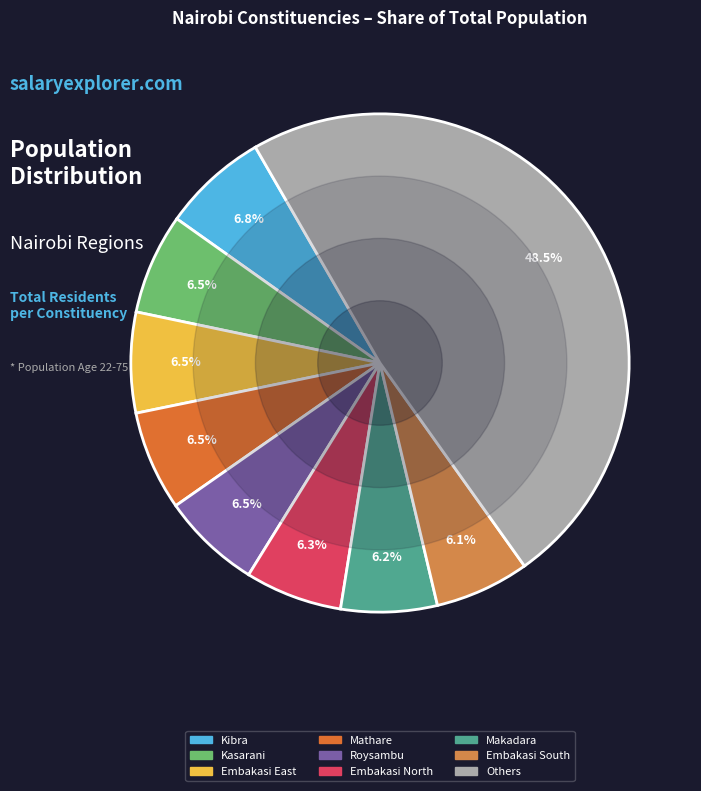

How many segments does this pie chart have?

9